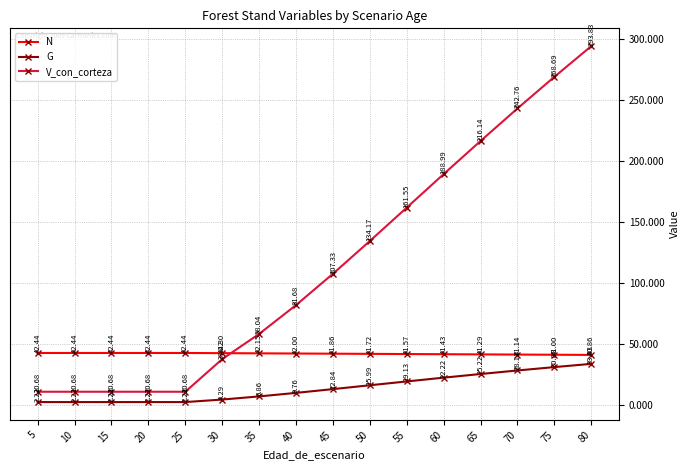

Where do V_con_corteza and N first cross each other?

30 and 35